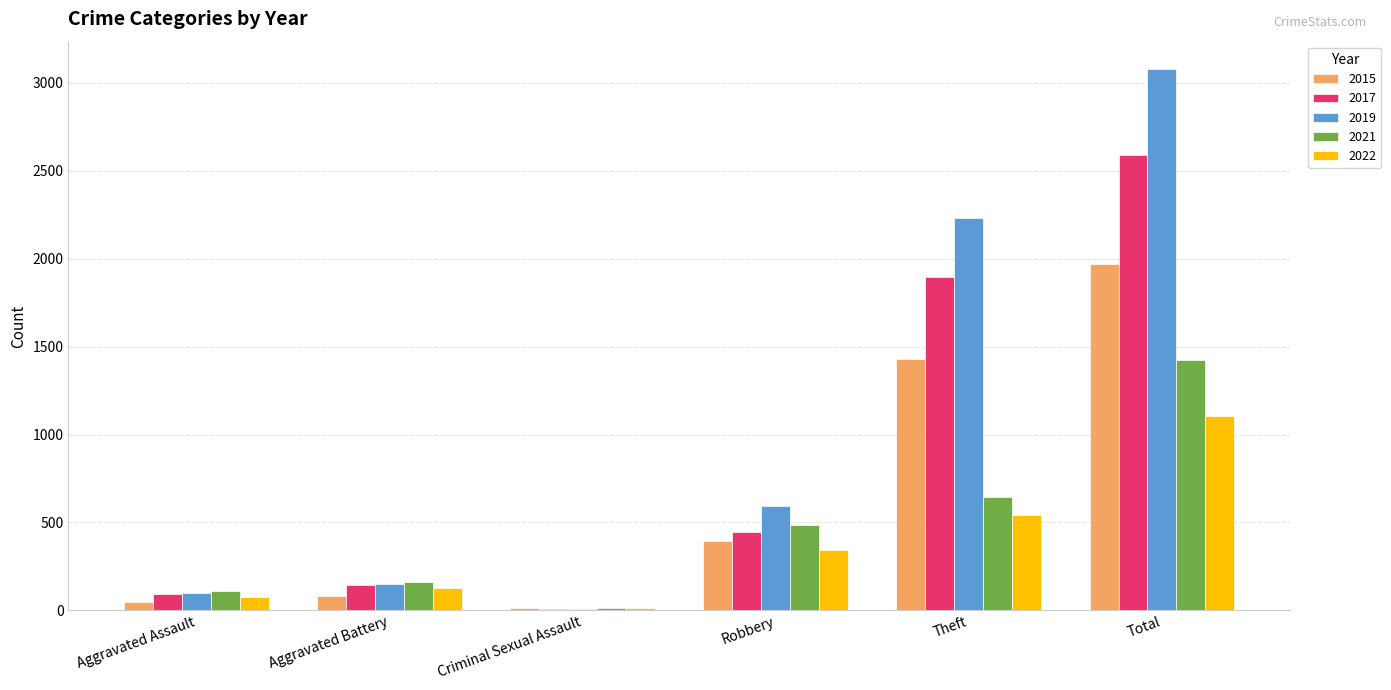

Which label corresponds to the largest value in the chart?

Total